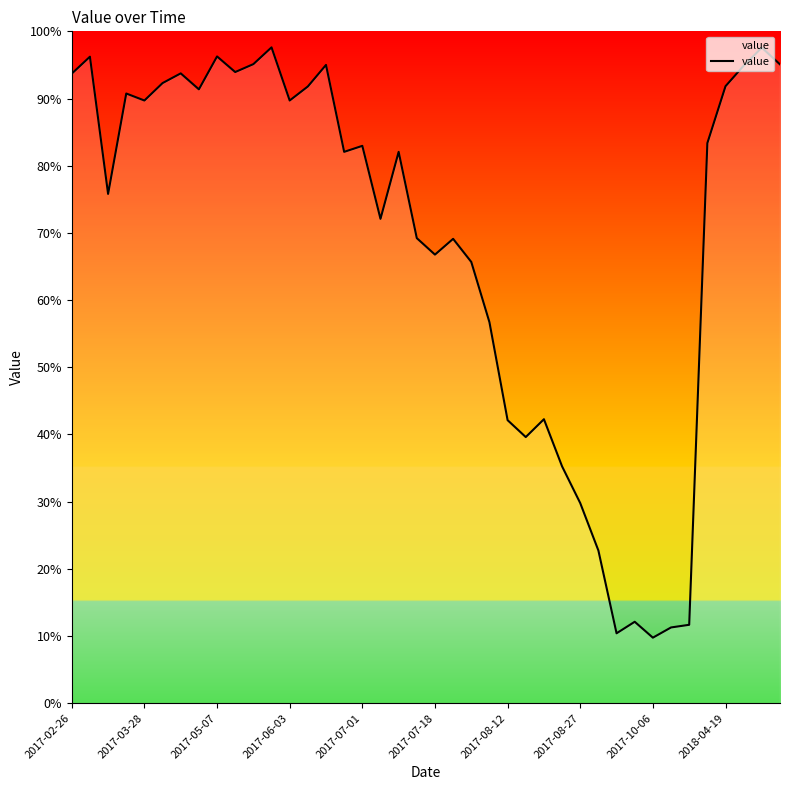

How many lines are shown in the chart?

1